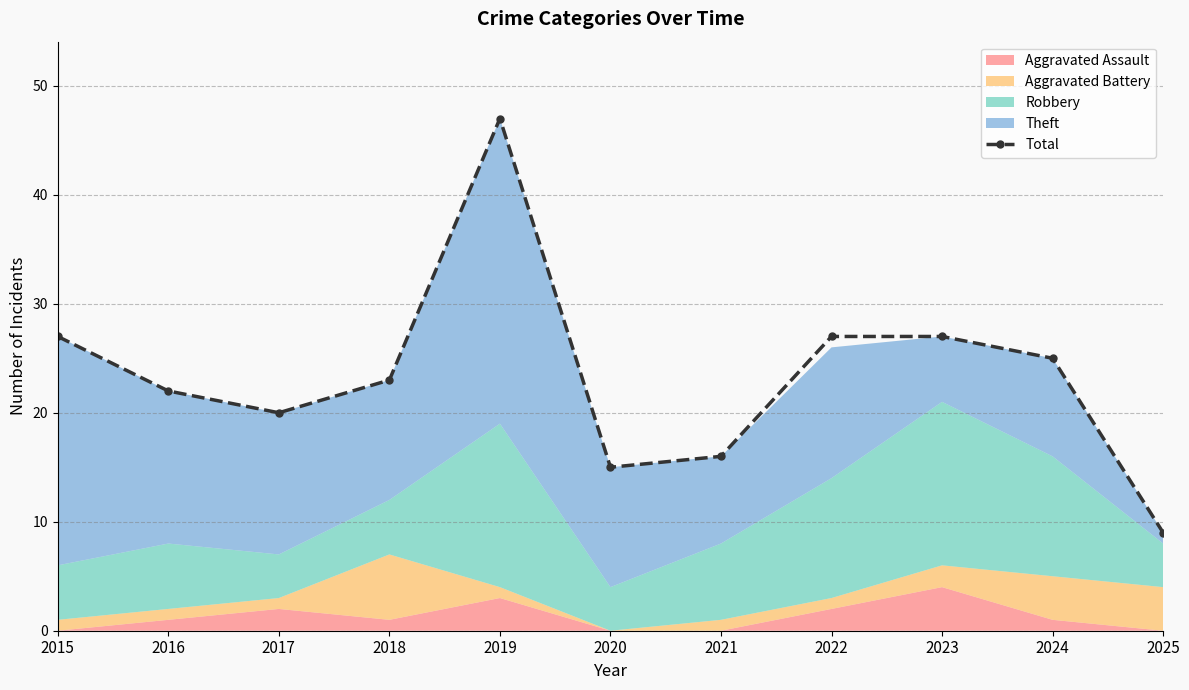

At which label is the value closest to 28?

2015